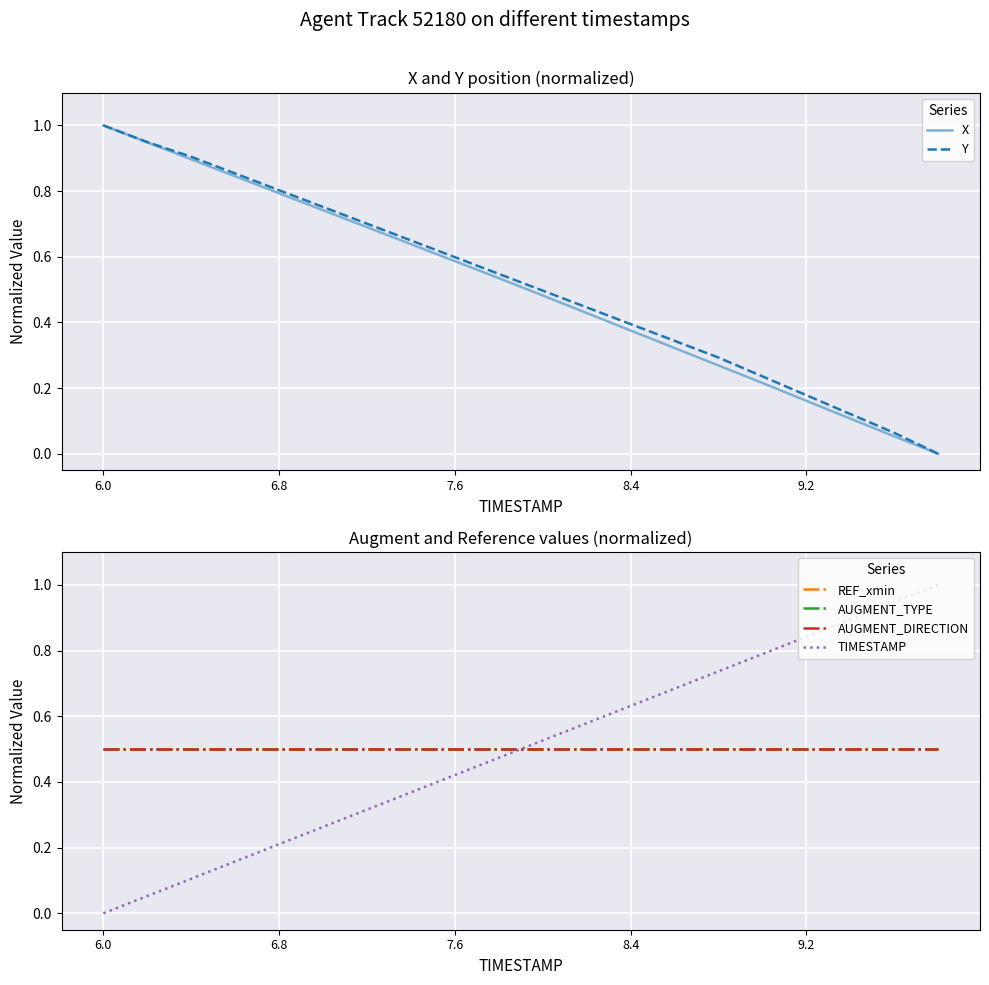

List the series in order of their peak value, lowest first.

REF_xmin, AUGMENT_TYPE, AUGMENT_DIRECTION, X, Y, TIMESTAMP